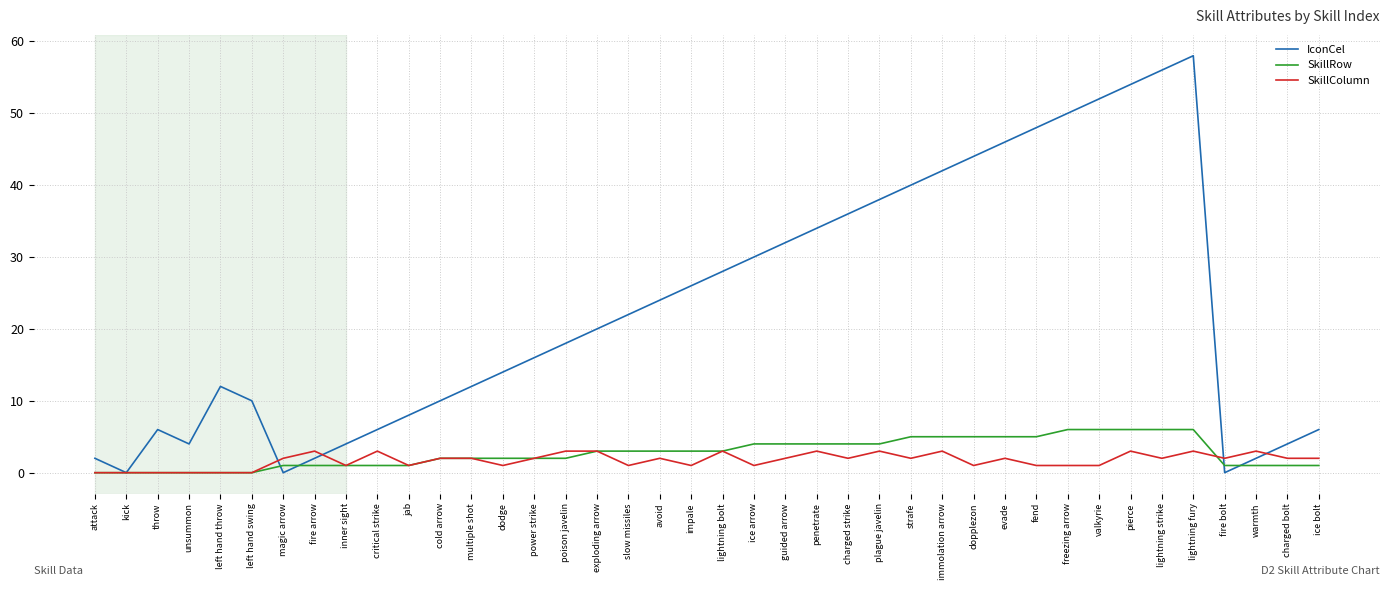

What is the spread (max minus min) of values at slow missiles?

21